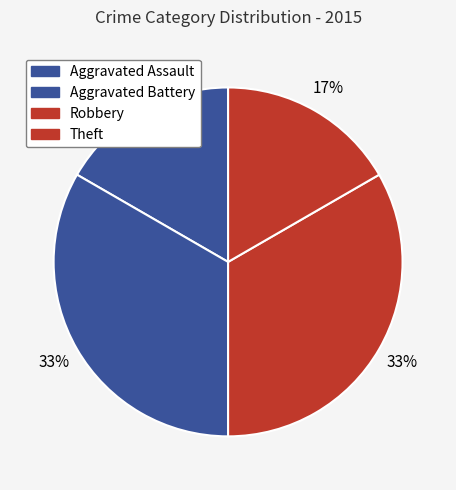

How many segments does this pie chart have?

4